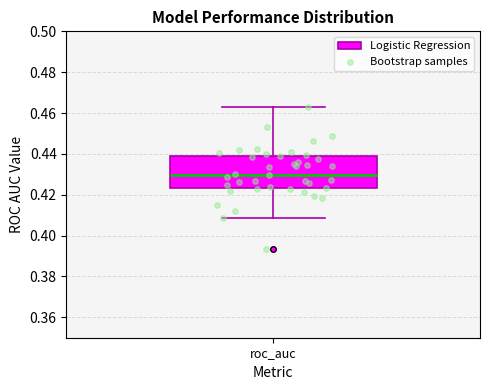

Transcribe this box plot: give where the median line is, the range the box spans, and where the two whiskers end, as read against the y-axis. The values are not printed on the chart, so give them approximately, as read against the axis.

median 0.430, box 0.424 to 0.440, whiskers 0.408 to 0.462